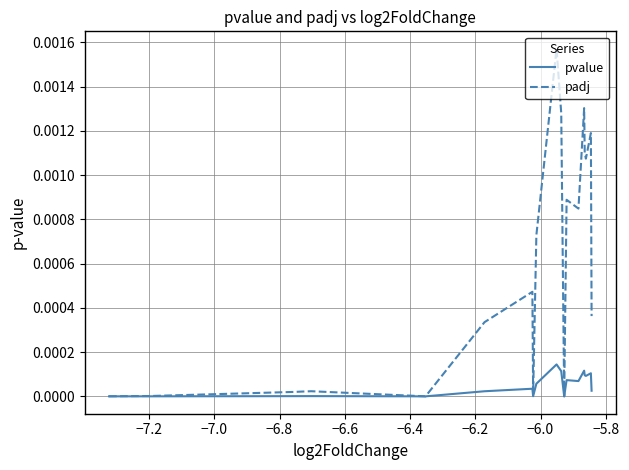

Which series has the widest spread of values?

padj